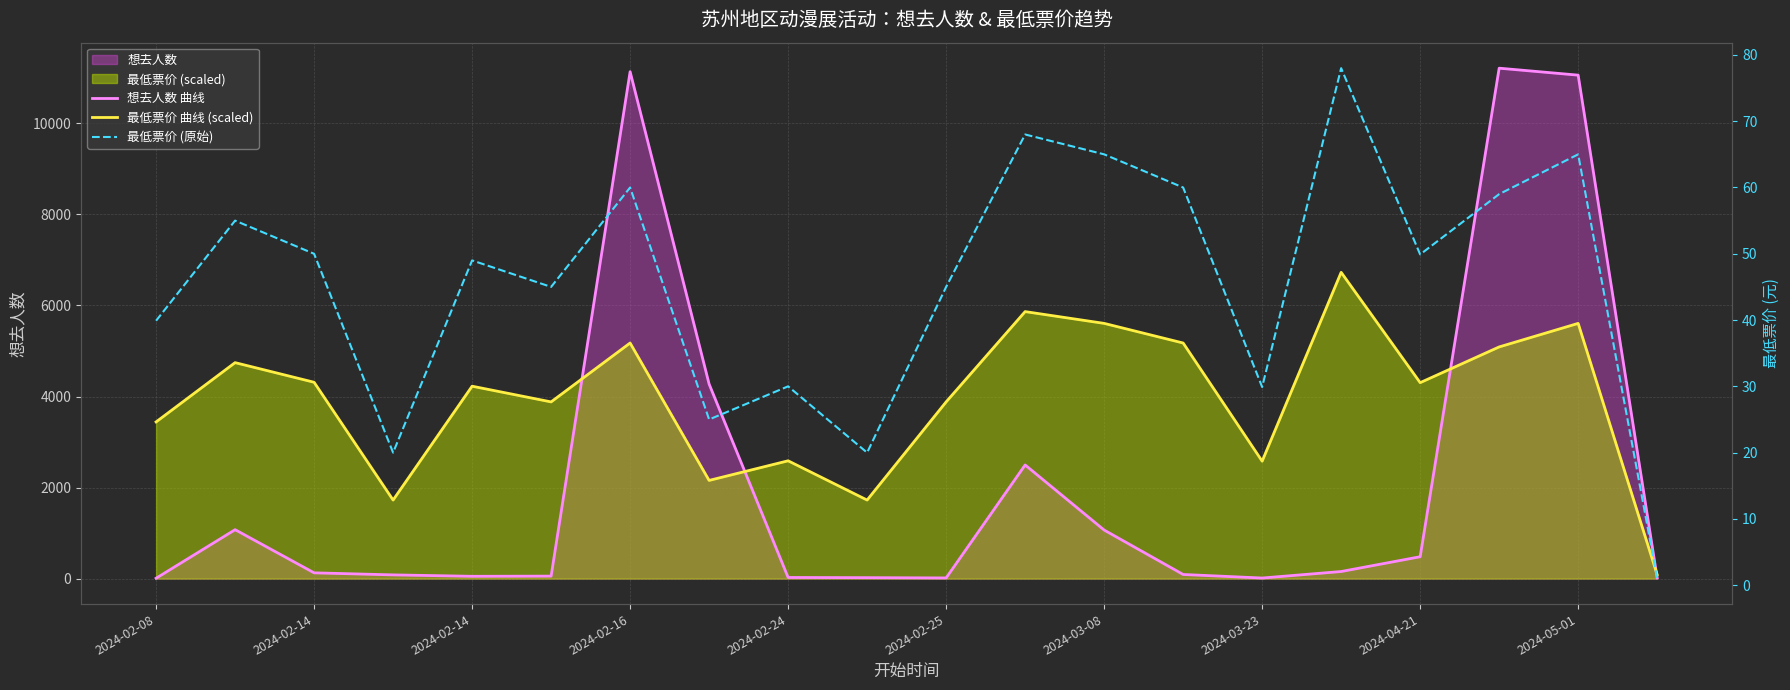

At which label does 最低票价 曲线 (scaled) reach its minimum?

19